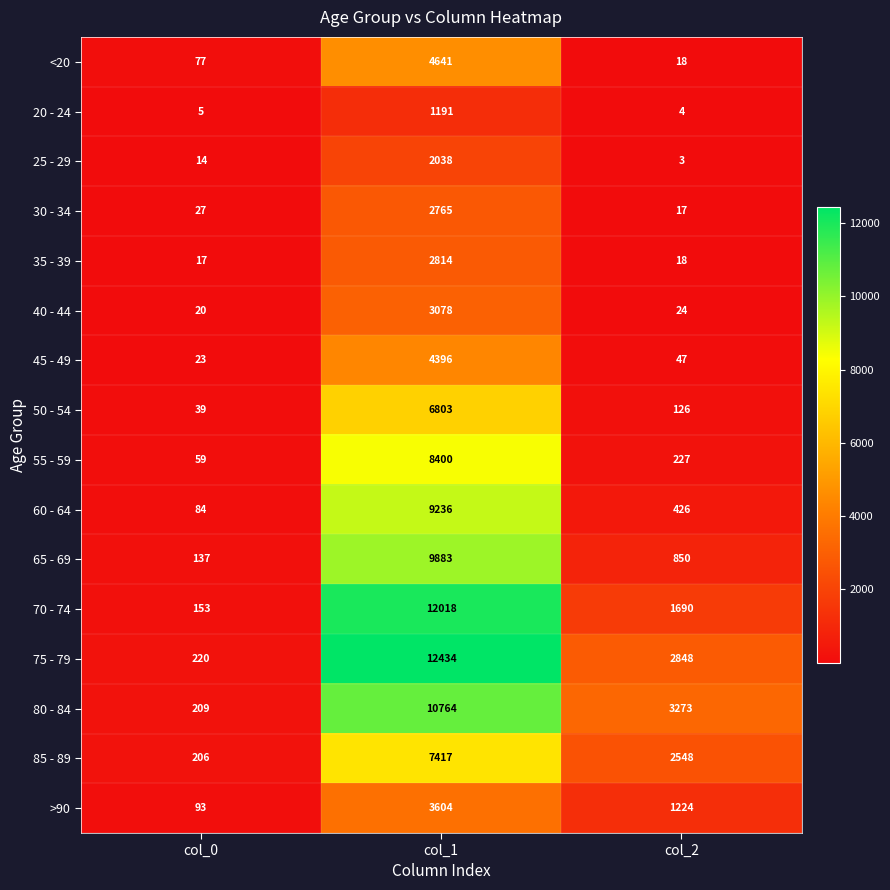

List the series in order of their peak value, lowest first.

20 - 24, 25 - 29, 30 - 34, 35 - 39, 40 - 44, >90, 45 - 49, <20, 50 - 54, 85 - 89, 55 - 59, 60 - 64, 65 - 69, 80 - 84, 70 - 74, 75 - 79